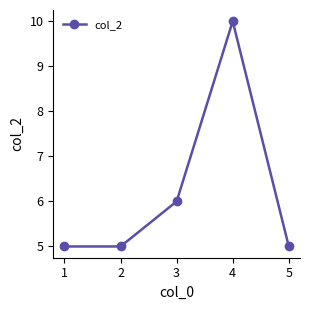

Reading left to right, extract all data points from this chart.

5	5	6	10	5